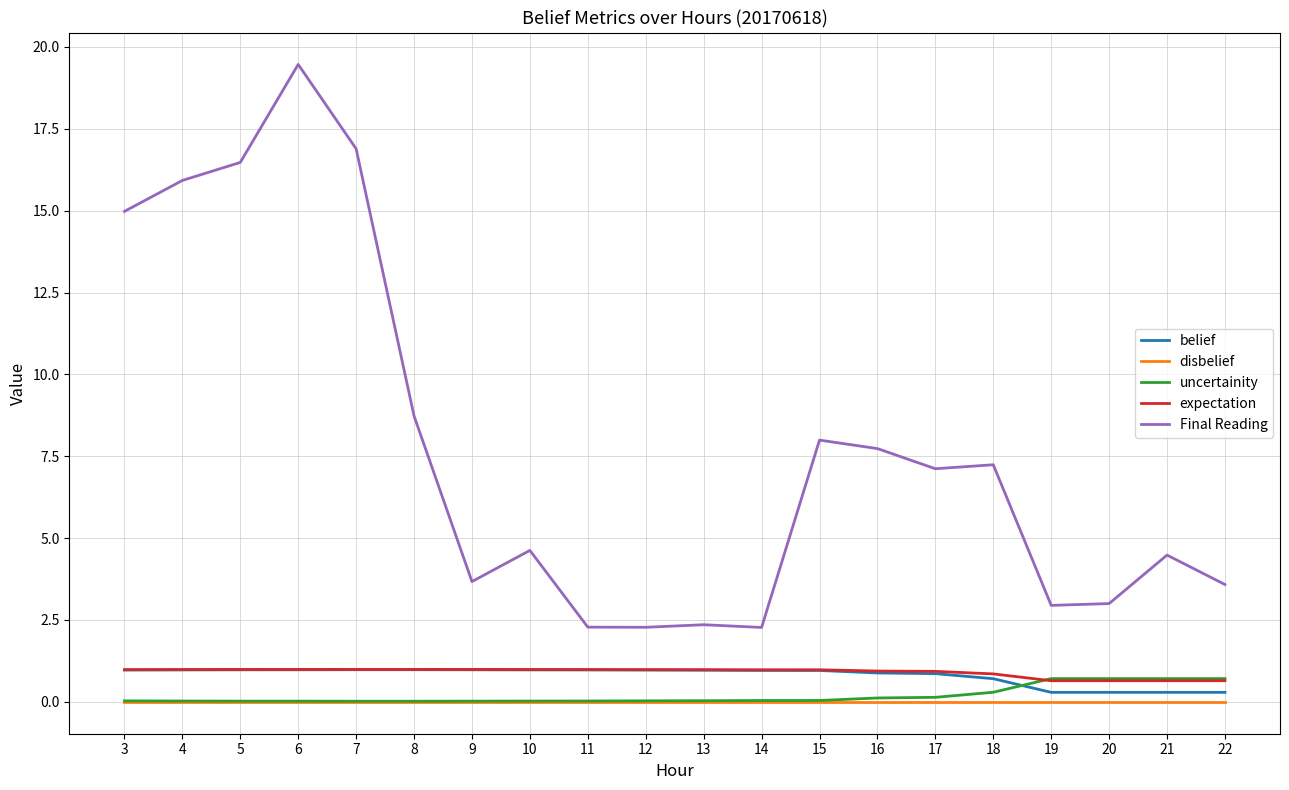

The value of belief at 7 is 1.0. True or false?

True